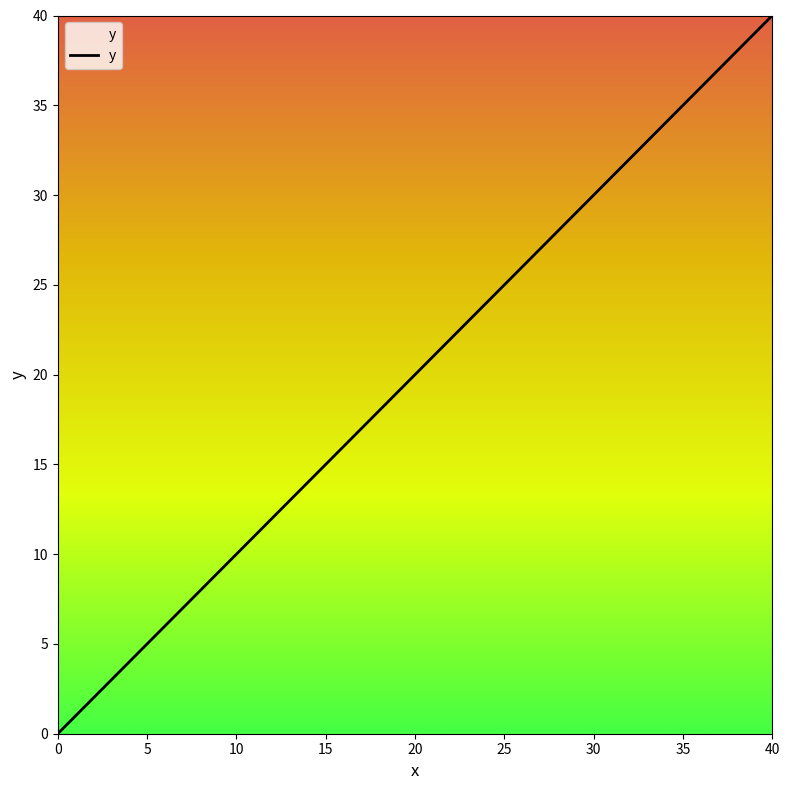

How many values are below 24?

3